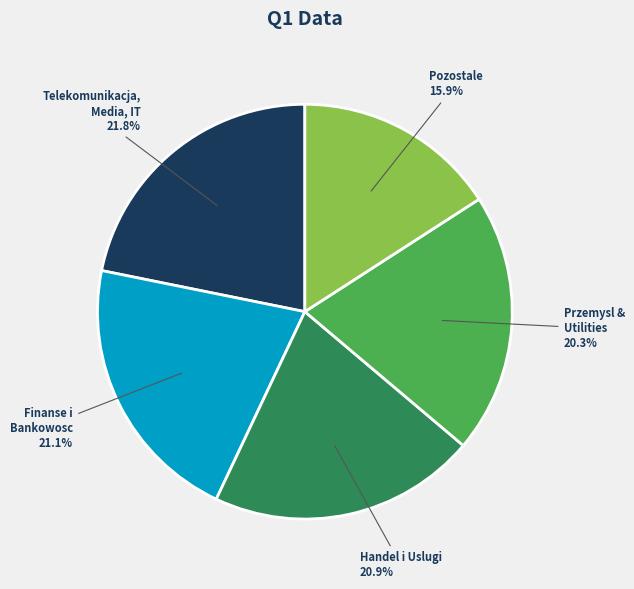

Which slice is the smallest?

Pozostale